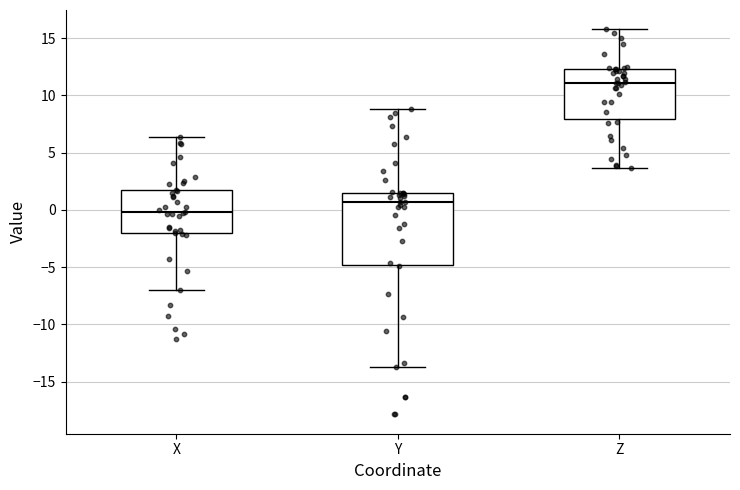

Which box's median line is the highest?

Z